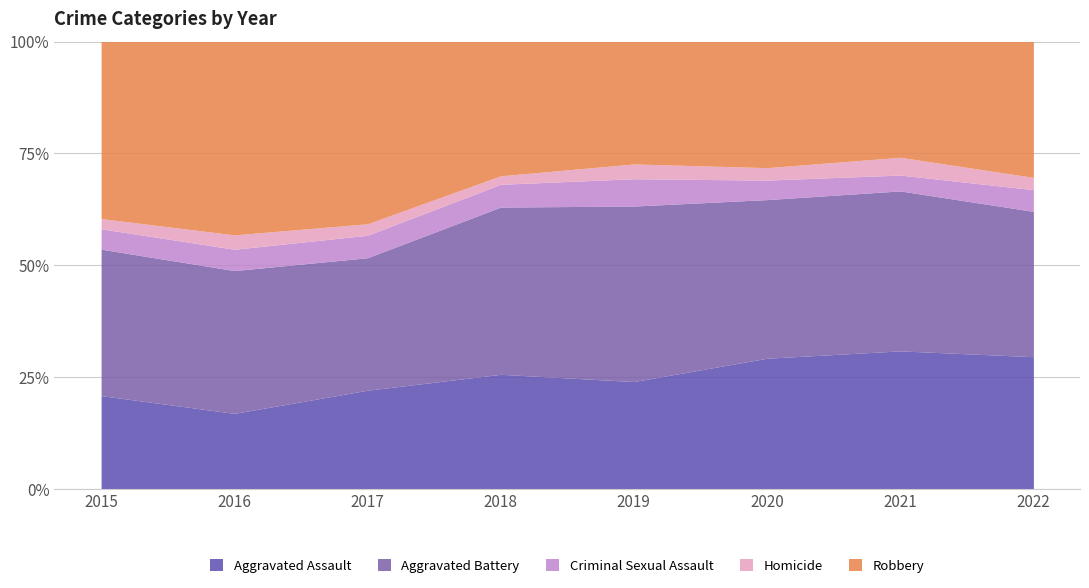

Is the value of Aggravated Battery at 2017 greater than the value of Robbery at 2015?

No